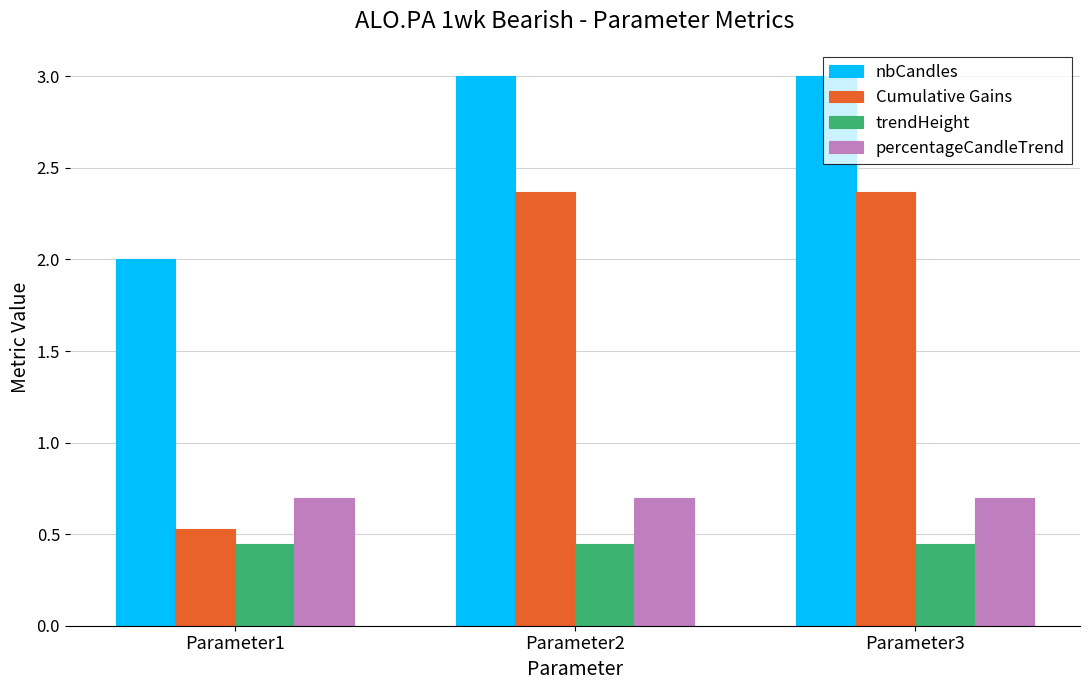

True or false: trendHeight has a value of 0.1 at Parameter1.

False